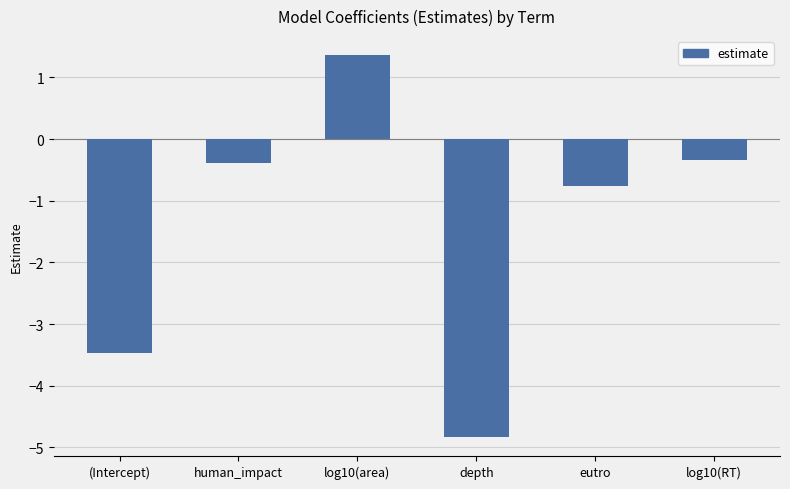

Which category has the highest value across all series?

log10(area)